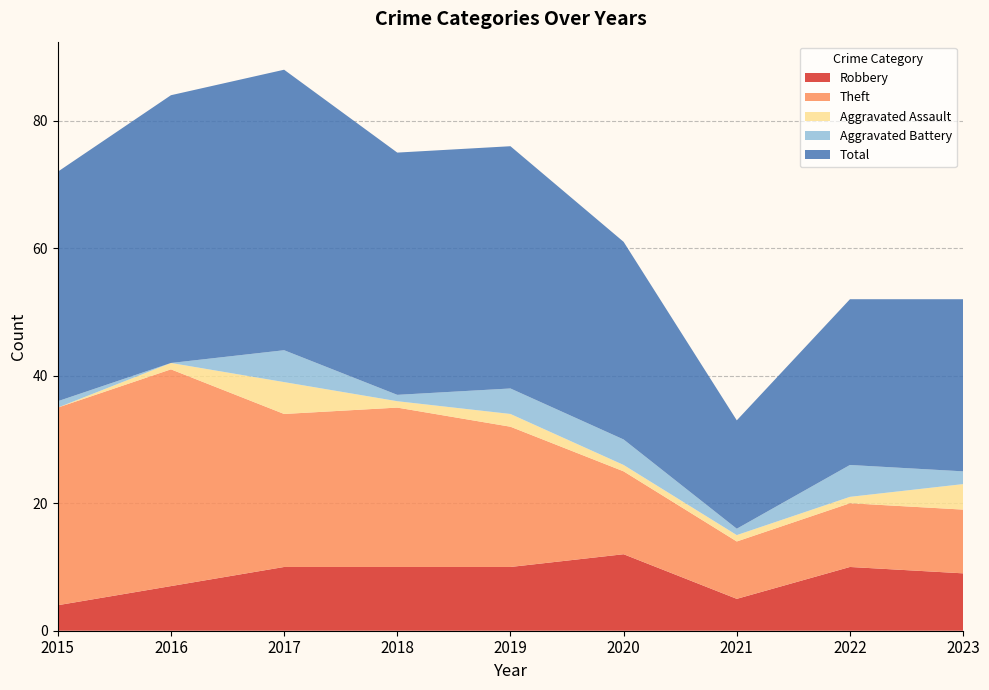

Reading right to left, list all the values displayed in this chart.

Robbery: 9	10	5	12	10	10	10	7	4
Theft: 10	10	9	13	22	25	24	34	31
Aggravated Assault: 4	1	1	1	2	1	5	1	0
Aggravated Battery: 2	5	1	4	4	1	5	0	1
Total: 27	26	17	31	38	38	44	42	36